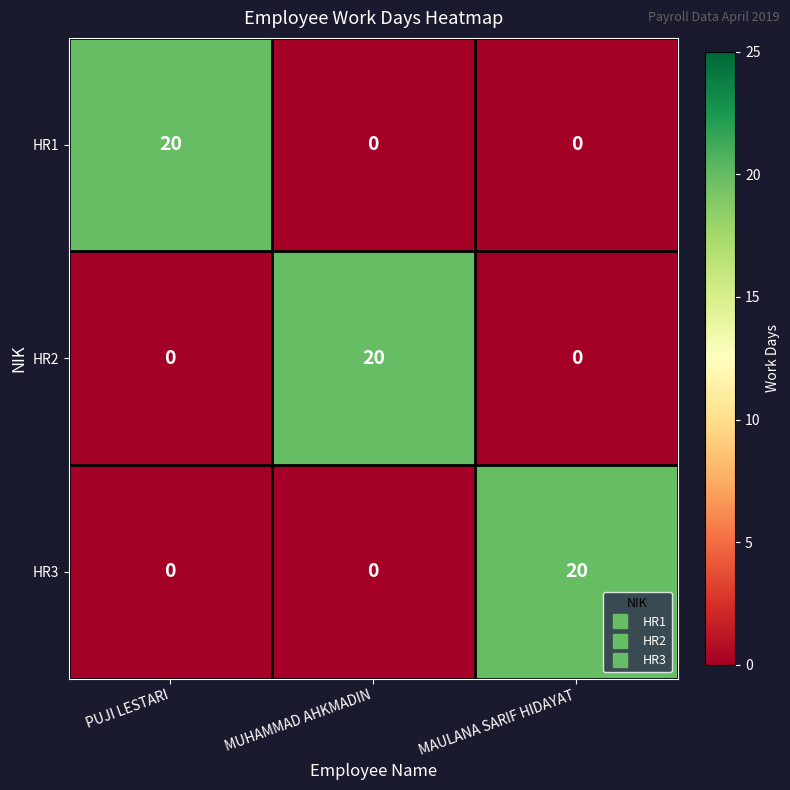

At how many categories does at least one series exceed 10?

3